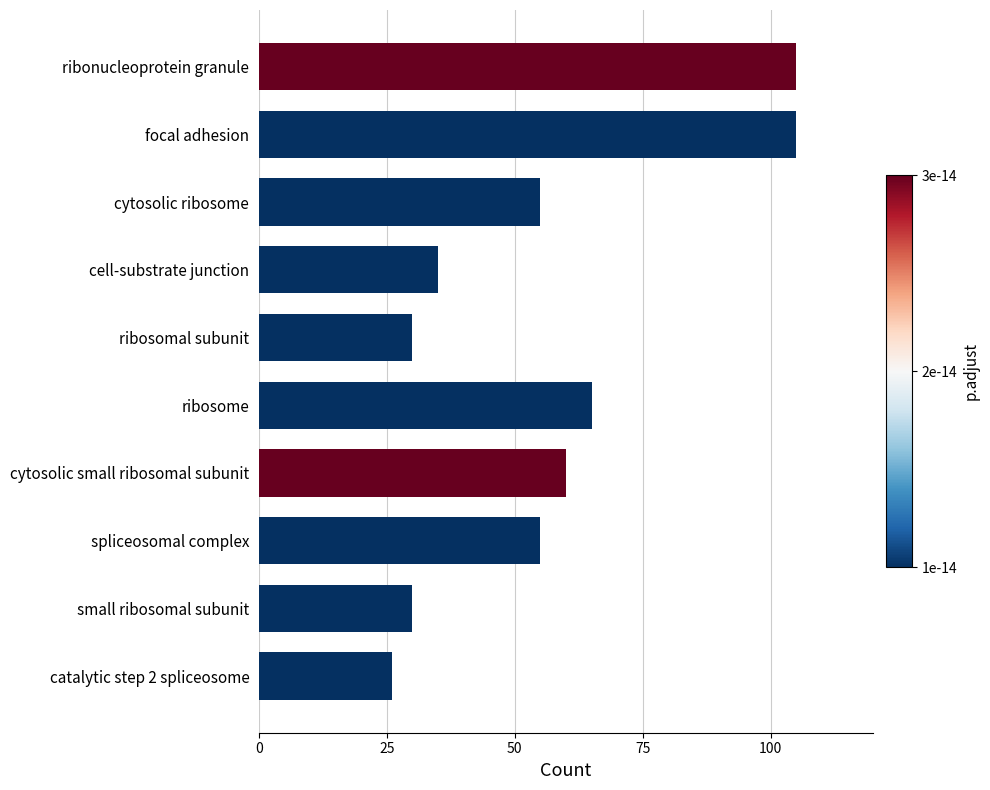

The value at cytosolic small ribosomal subunit is 60. True or false?

True